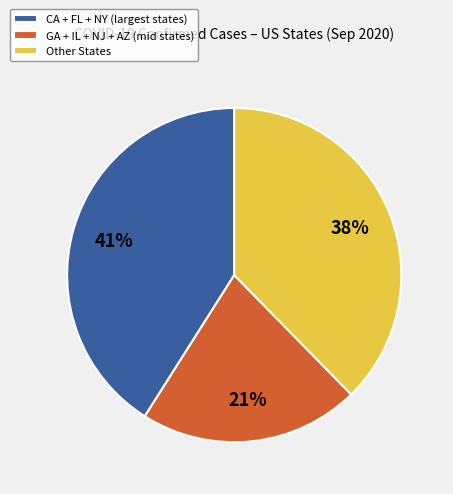

What is the smallest slice in the pie chart?

GA + IL + NJ + AZ (mid states)